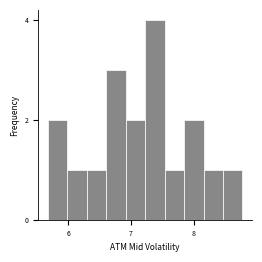

Around what value on the x-axis is the tallest bar? Give the approximate position of its centre, as read against the axis.

7.4